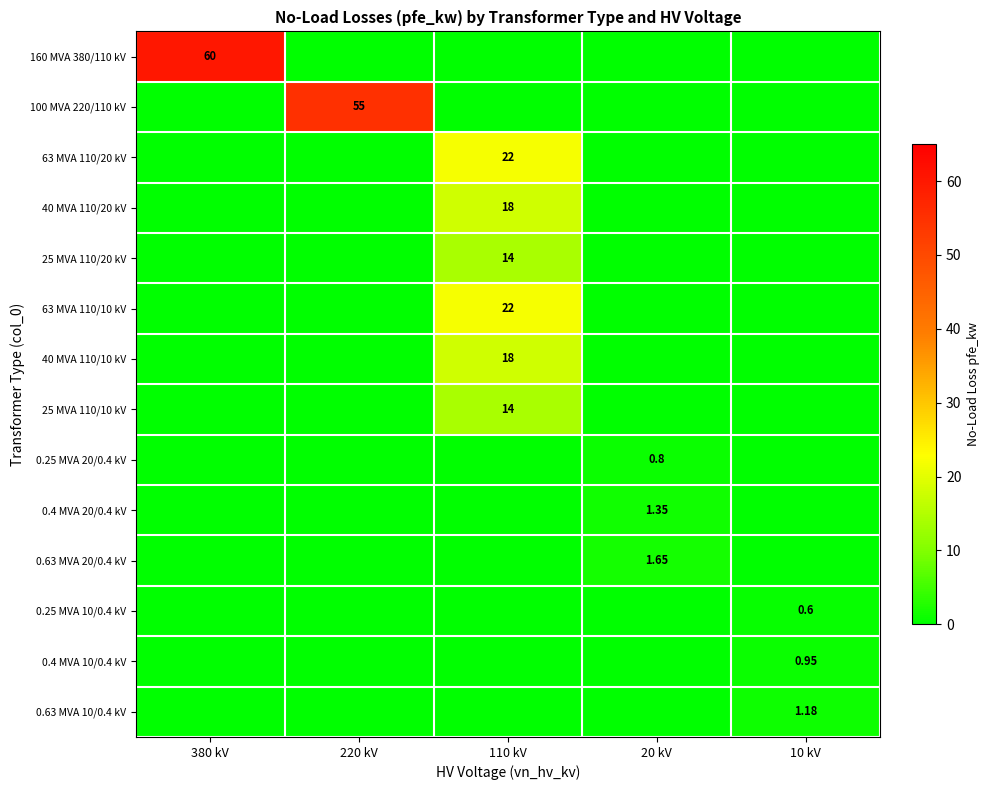

How many series are shown in this chart?

14